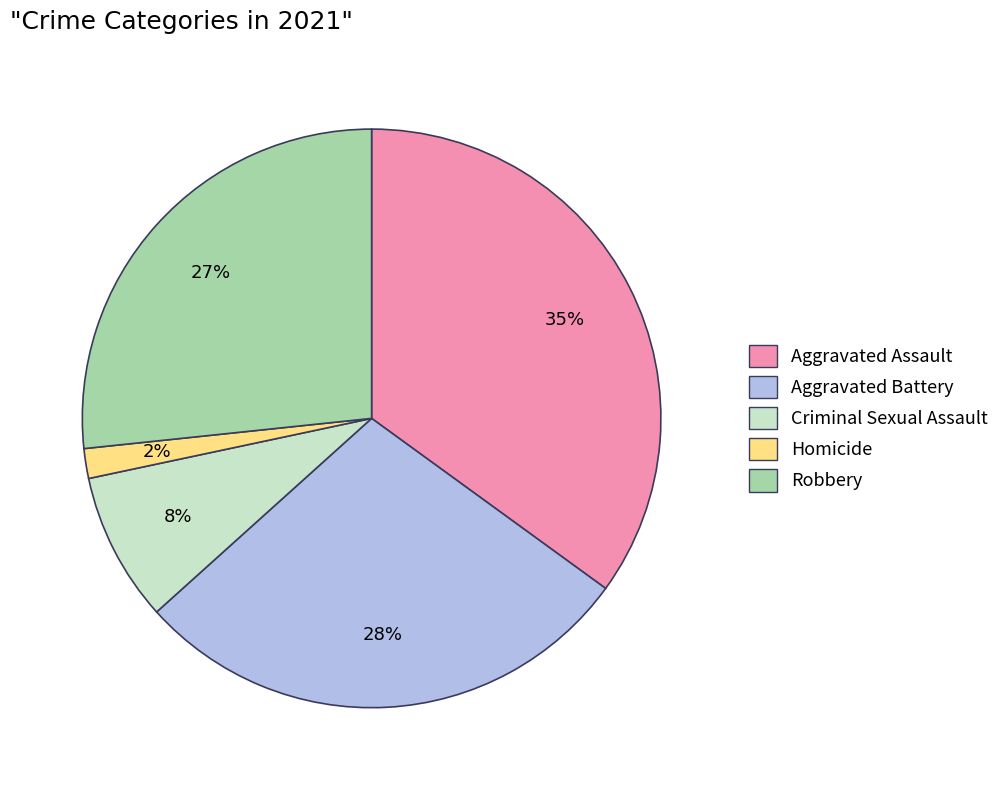

To the nearest percent, what is the difference between the Aggravated Assault and Aggravated Battery slice percentages?

7%